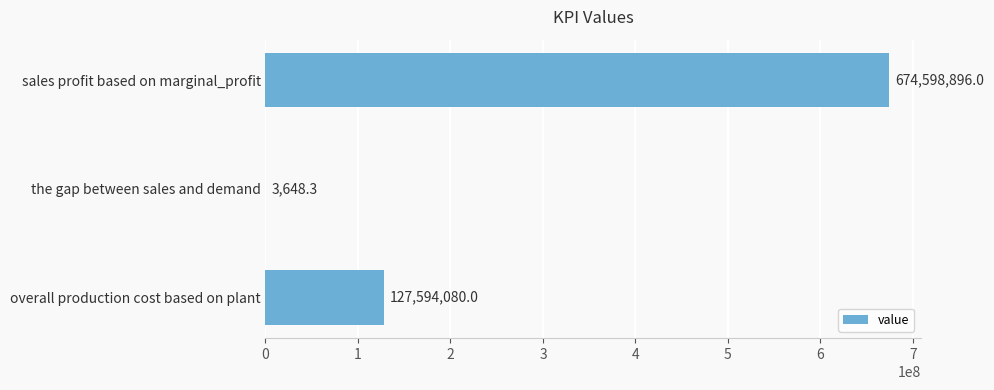

What is the greatest value displayed?

674598896.0